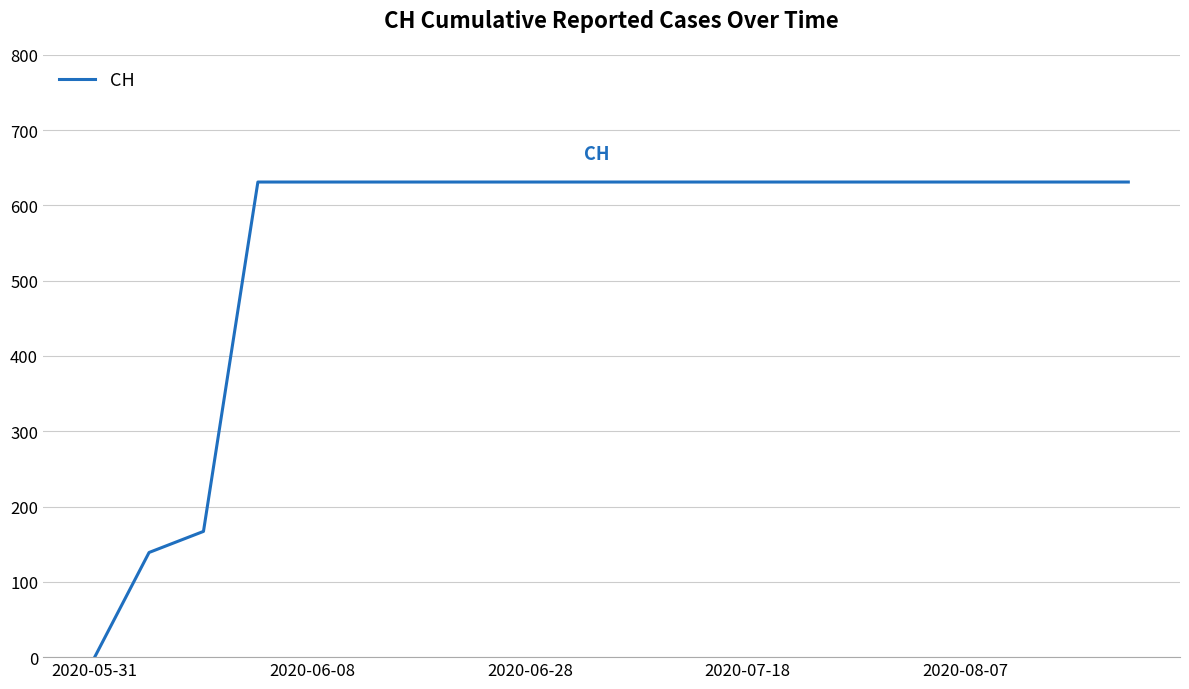

How many lines are shown in the chart?

1